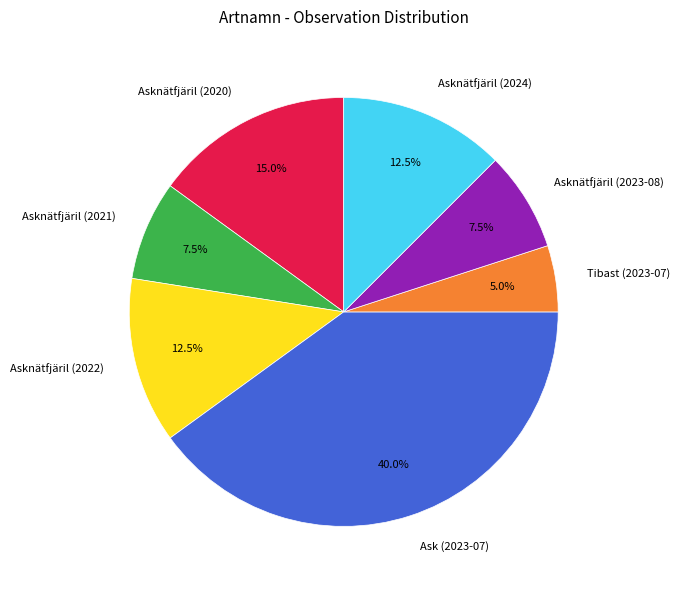

Count the number of slices in the pie.

7